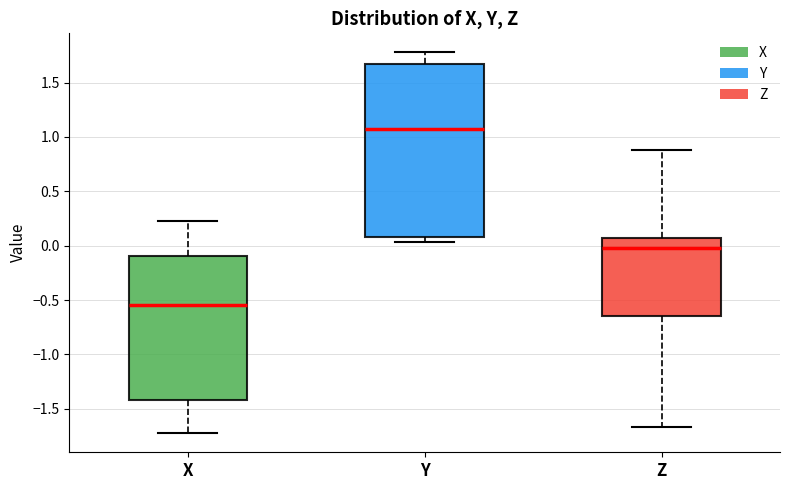

Which box is the tallest, from its lower edge to its upper edge?

Y